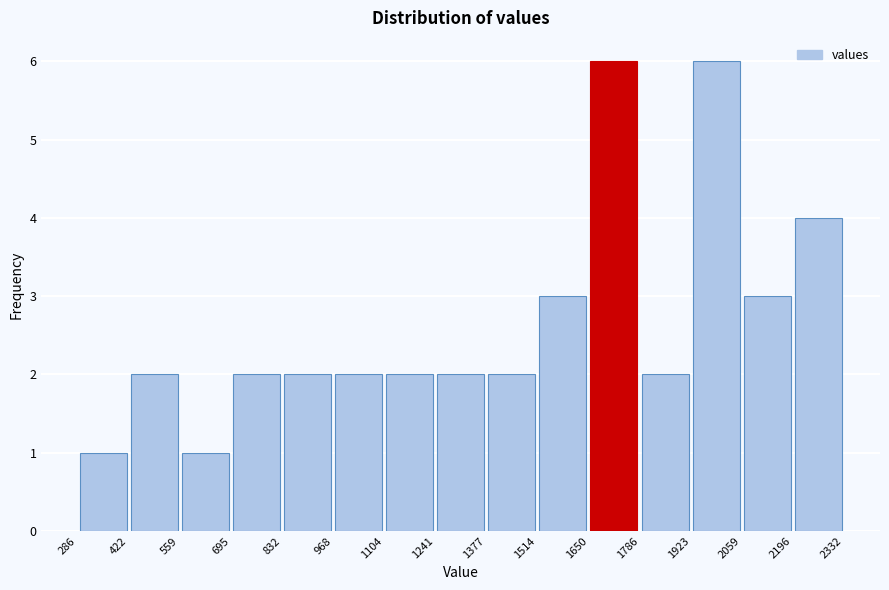

Reading left to right, transcribe this chart: for each bar, give the range it covers on the x-axis and its height. The values are not printed on the chart, so give them approximately, as read against the axis.

286 to 422: 1
422 to 559: 2
559 to 695: 1
695 to 832: 2
832 to 968: 2
968 to 1104: 2
1104 to 1241: 2
1241 to 1377: 2
1377 to 1514: 2
1514 to 1650: 3
1650 to 1786: 6
1786 to 1923: 2
1923 to 2059: 6
2059 to 2196: 3
2196 to 2332: 4